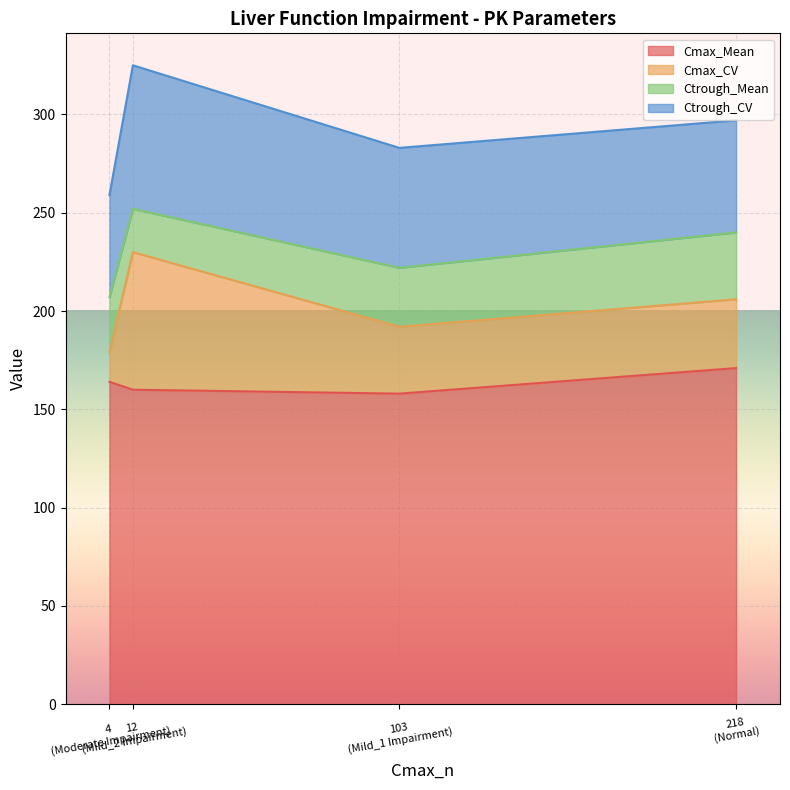

What is the value of the Ctrough_CV point at the 1st from the left?

57